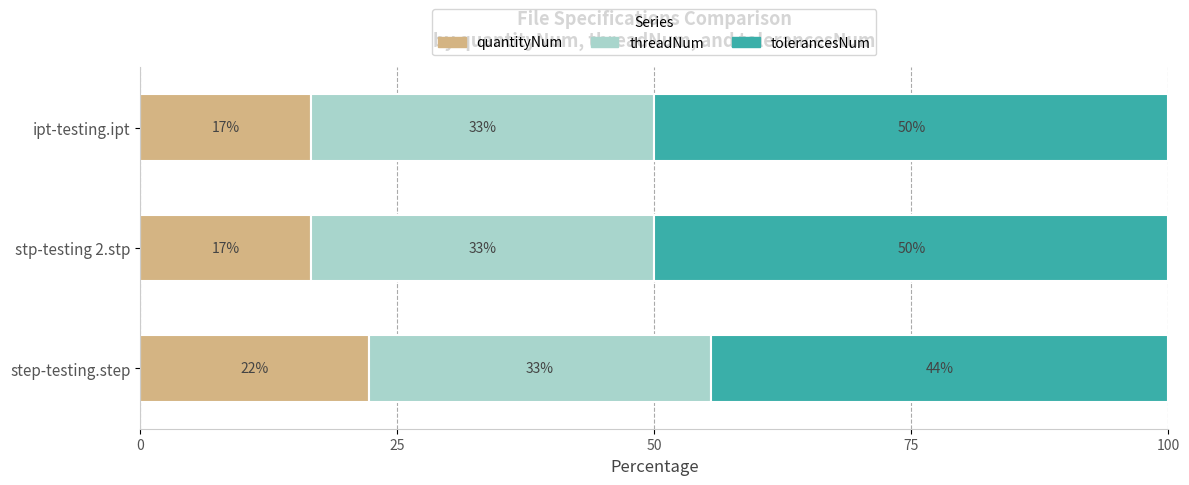

What are all the series names shown in the legend?

quantityNum, threadNum, tolerancesNum